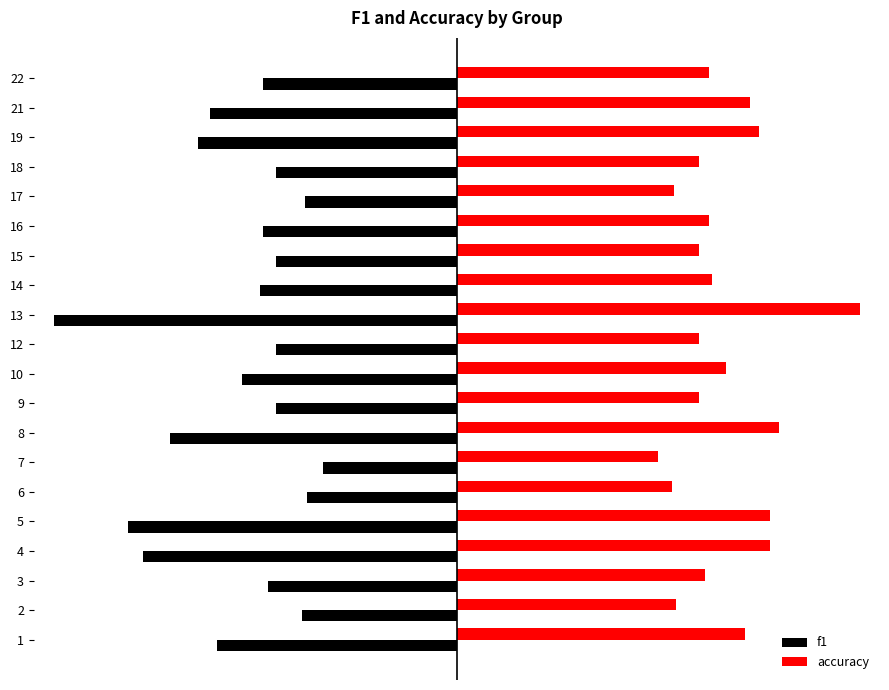

What are all the series names shown in the legend?

f1, accuracy